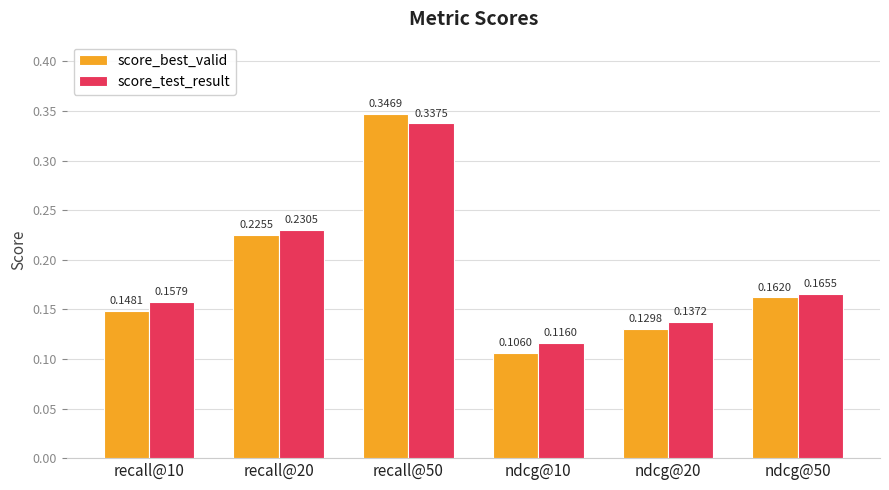

Rank the series by their maximum value, from lowest to highest.

score_test_result, score_best_valid